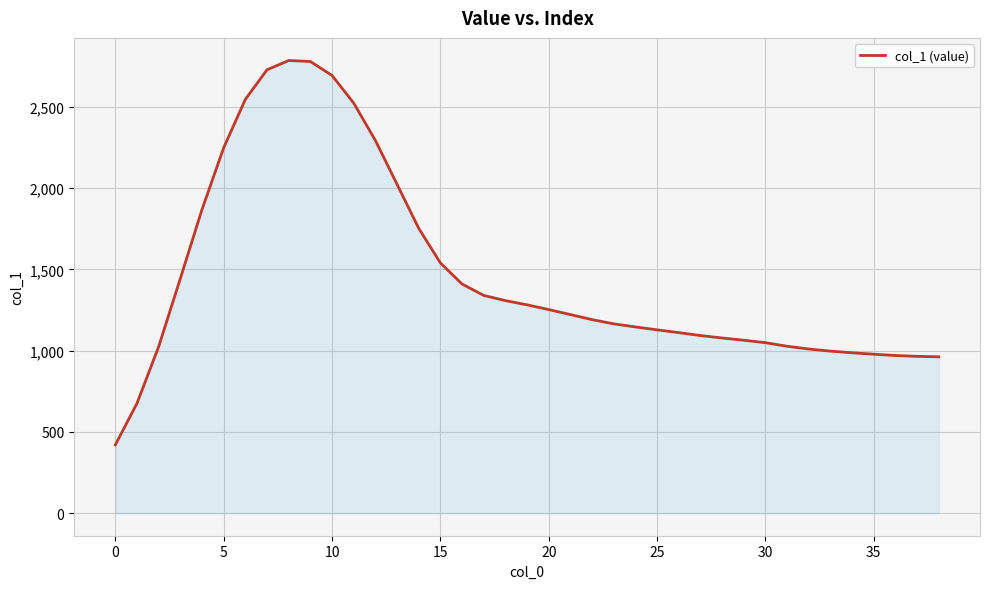

What is the maximum value shown in the chart?

2786